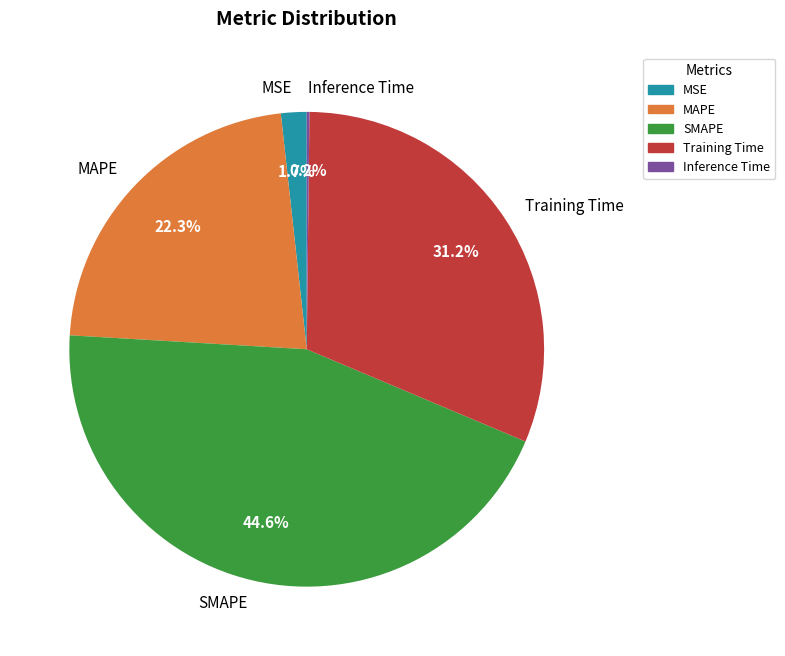

To the nearest percent, what is the difference between the largest and smallest slice percentages?

44%